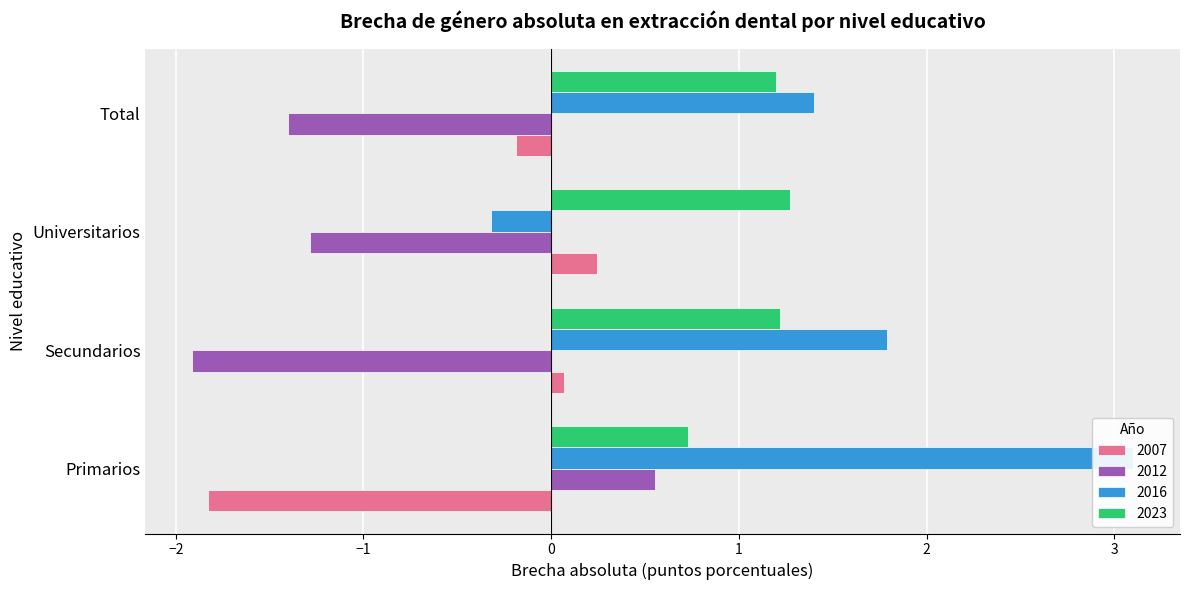

Where does the 2016 series first go above 1?

Primarios